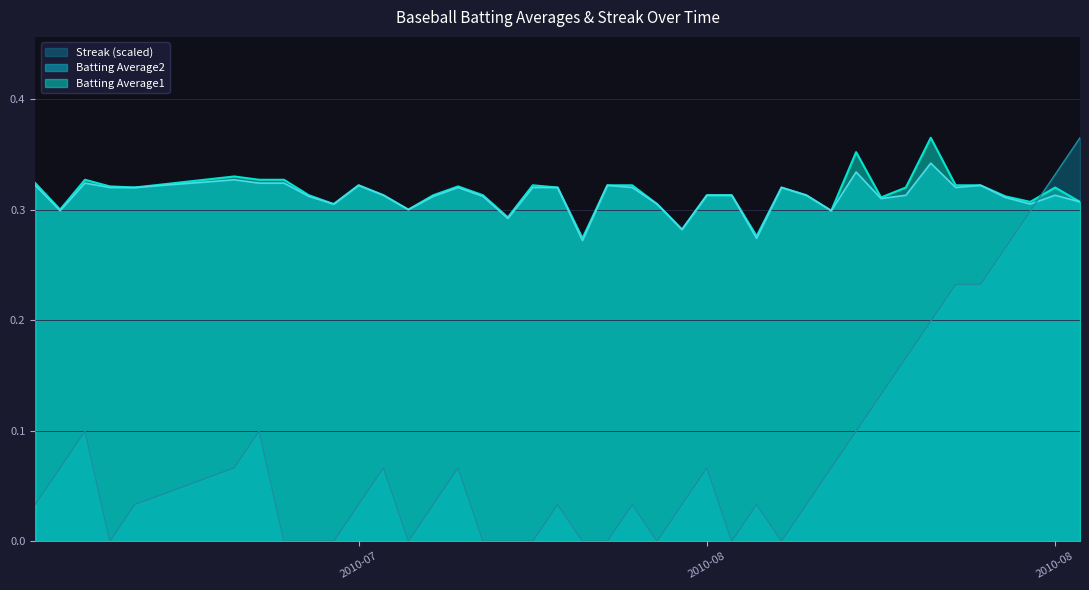

Which series has the widest spread of values?

Streak (scaled)